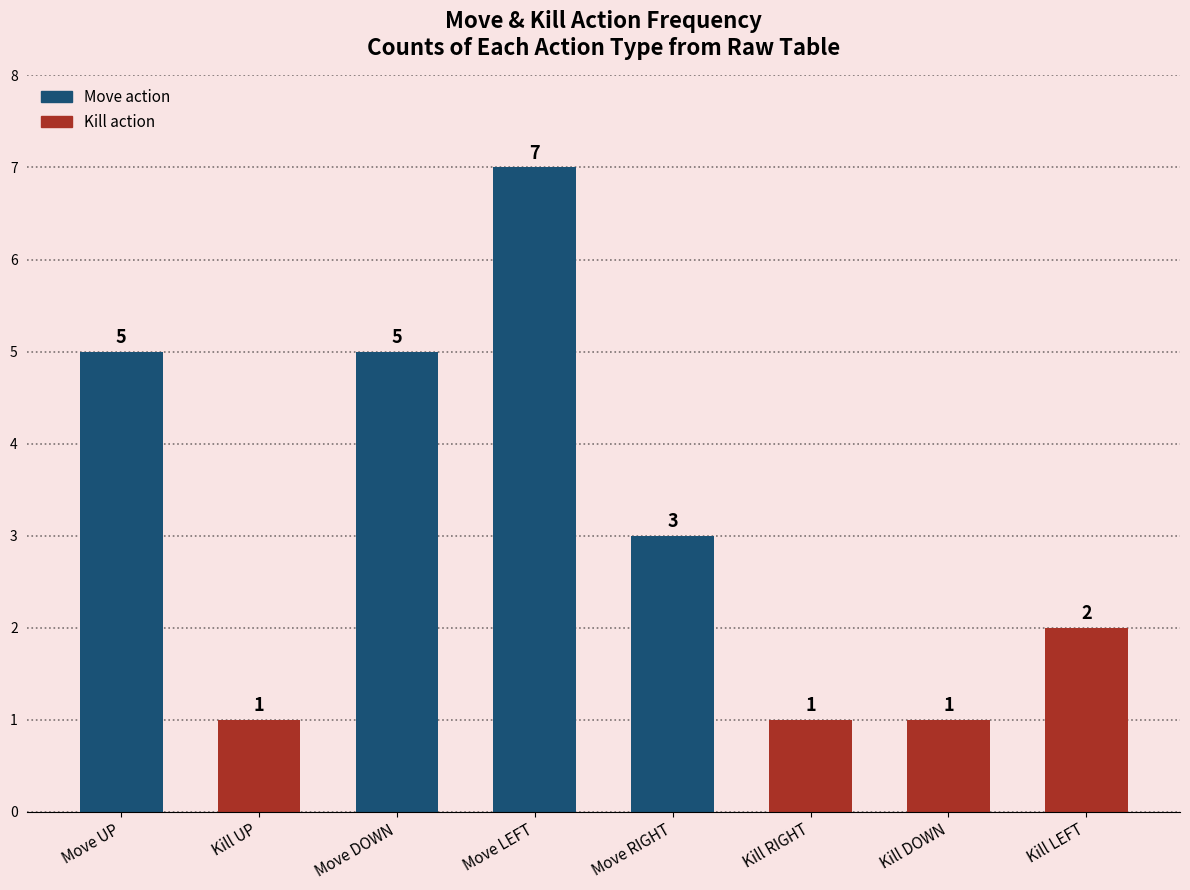

What is the average value?

3